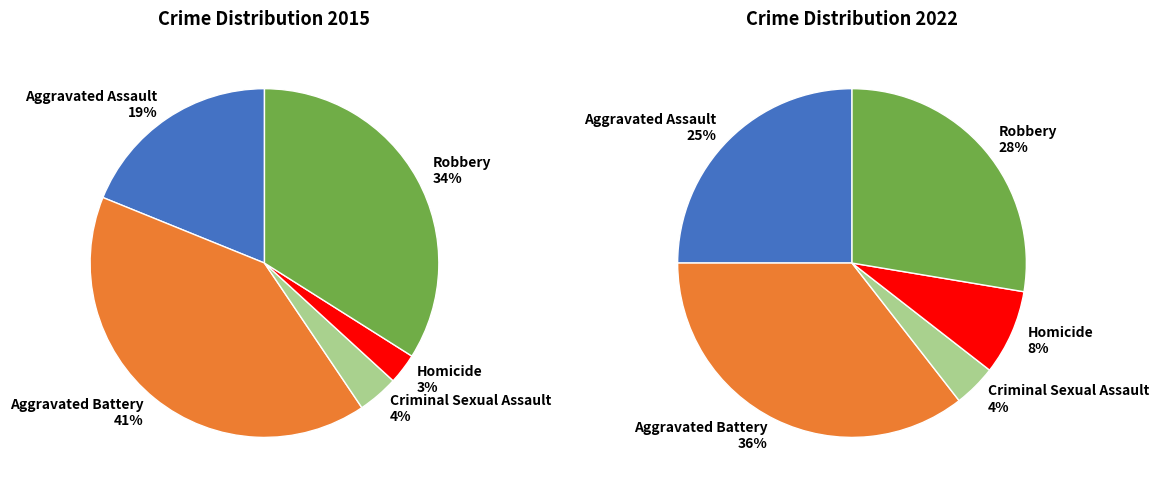

Count the number of slices in the pie.

5